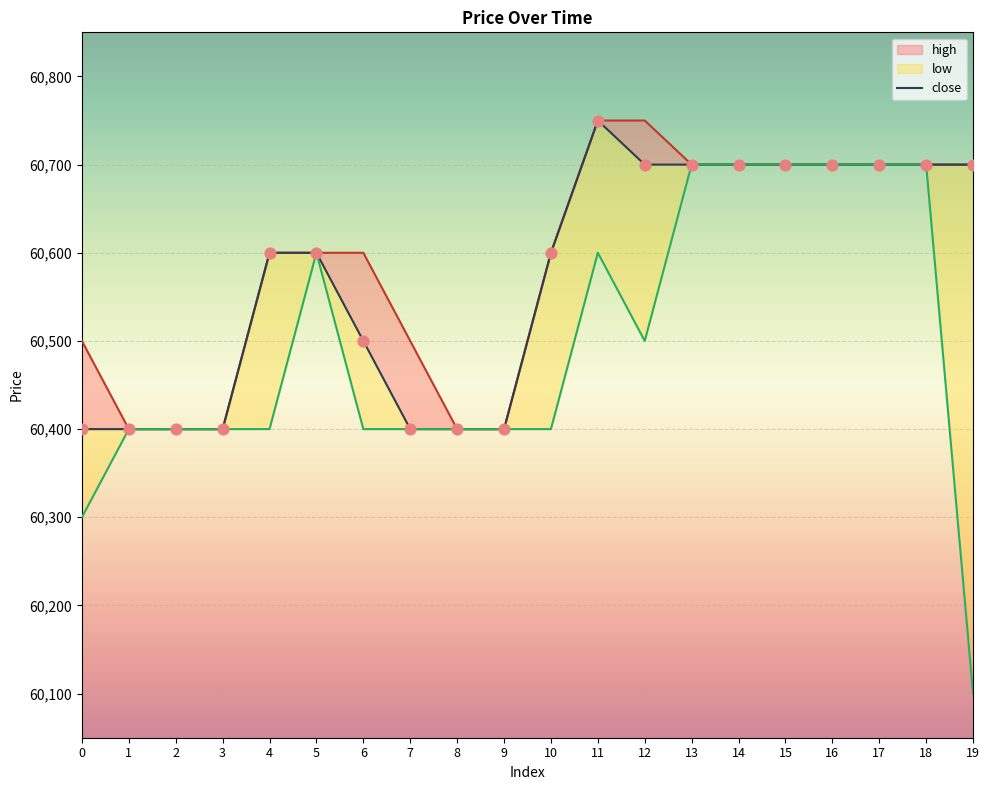

What is the ratio of the value at 6 to the value at 3?

1.0